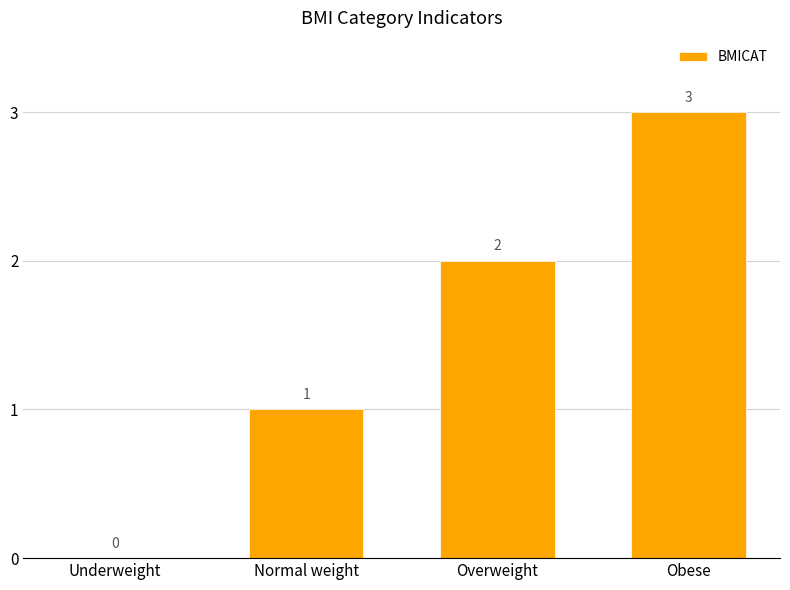

What is the difference between the values at Overweight and Obese?

1